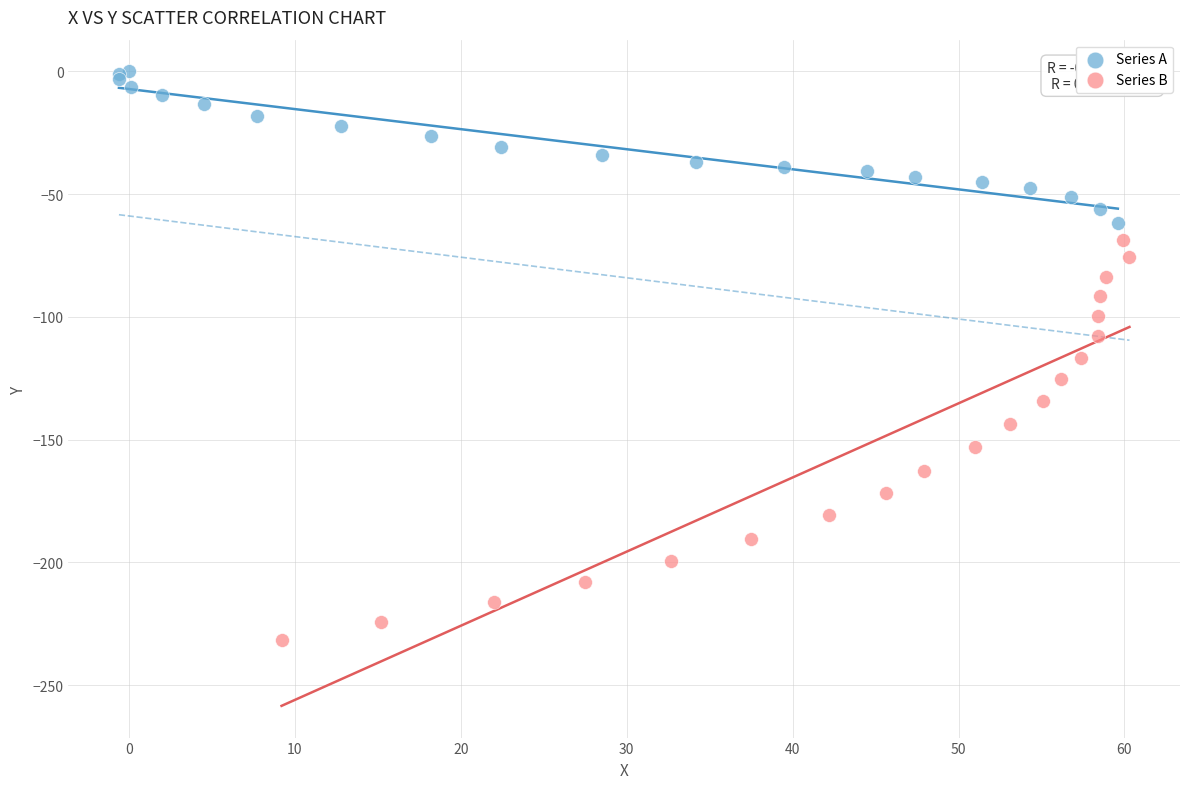

Which series contains the highest Y value?

Series A